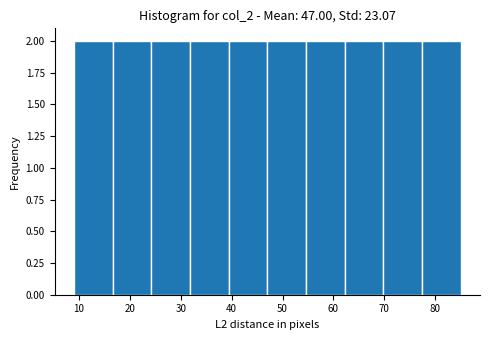

Reading left to right, transcribe this chart: for each bar, give the range it covers on the x-axis and its height. Neither the bar edges nor the heights are printed on the chart, so give them approximately, as read against the axes.

9.0 to 16.6: 2
16.6 to 24.2: 2
24.2 to 31.8: 2
31.8 to 39.4: 2
39.4 to 47.0: 2
47.0 to 54.6: 2
54.6 to 62.2: 2
62.2 to 69.8: 2
69.8 to 77.4: 2
77.4 to 85.0: 2